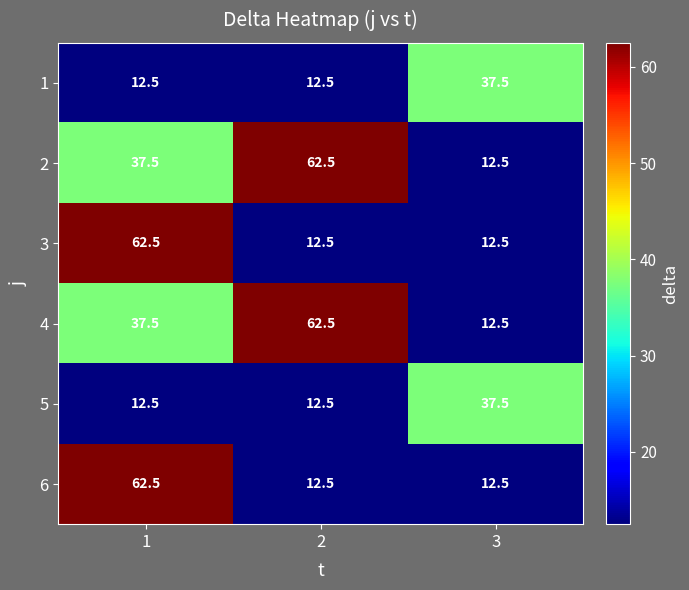

What is the total value across all series at 3?

125.0